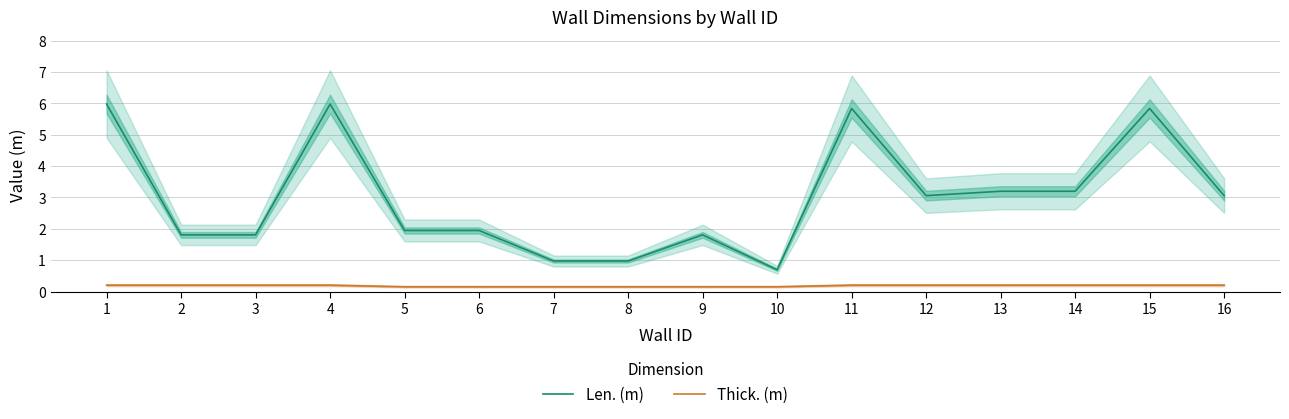

True or false: Thick. (m) and Len. (m) intersect in this chart.

False